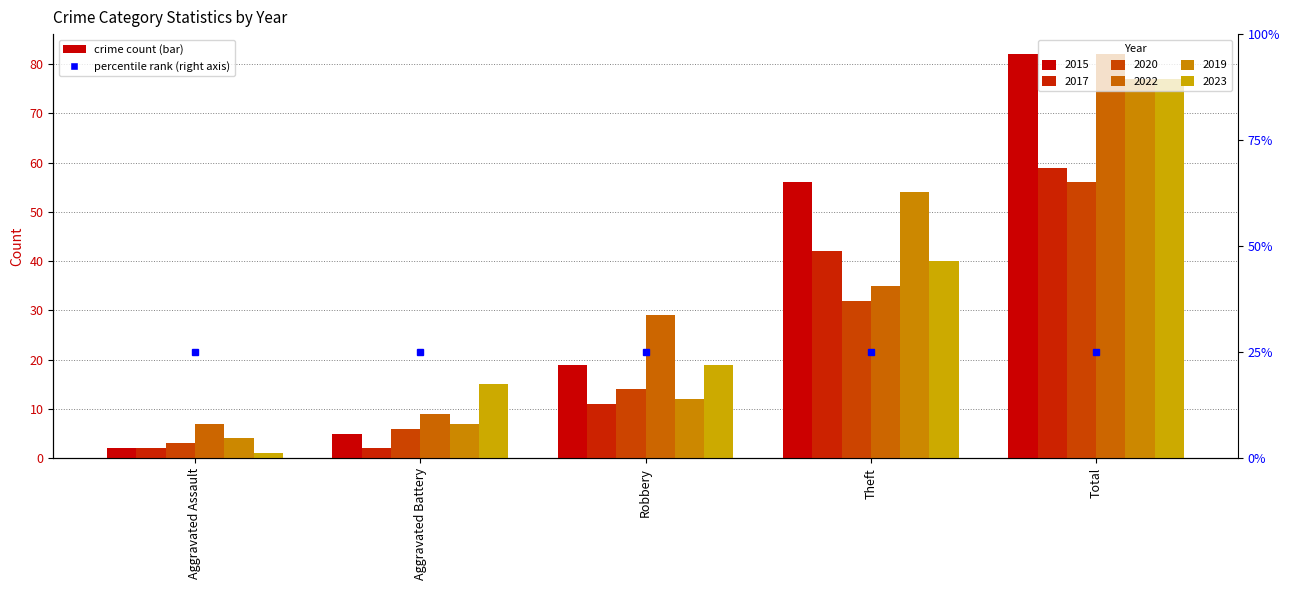

At Aggravated Assault, list the series in order from largest to smallest.

2022, 2019, 2020, 2015, 2017, 2023